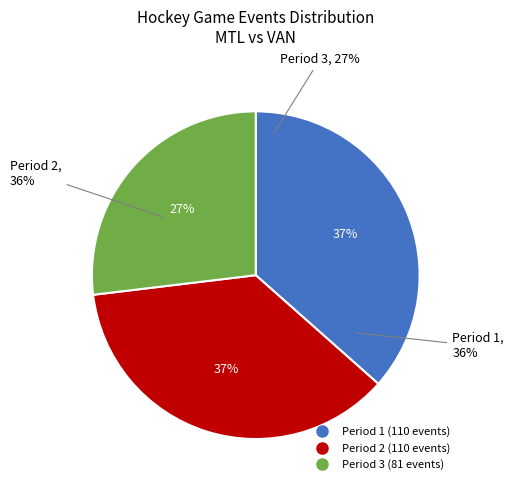

Rank the categories by value from lowest to highest.

Period 3, Period 1, Period 2